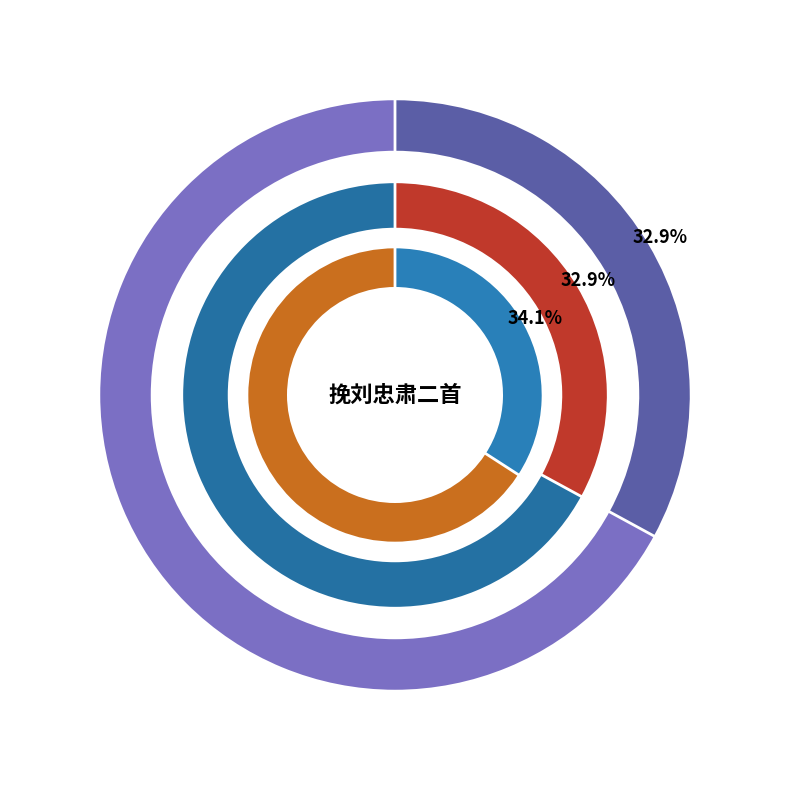

To the nearest percent, what portion does 挽刘忠肃二首 其二 represent?

33%